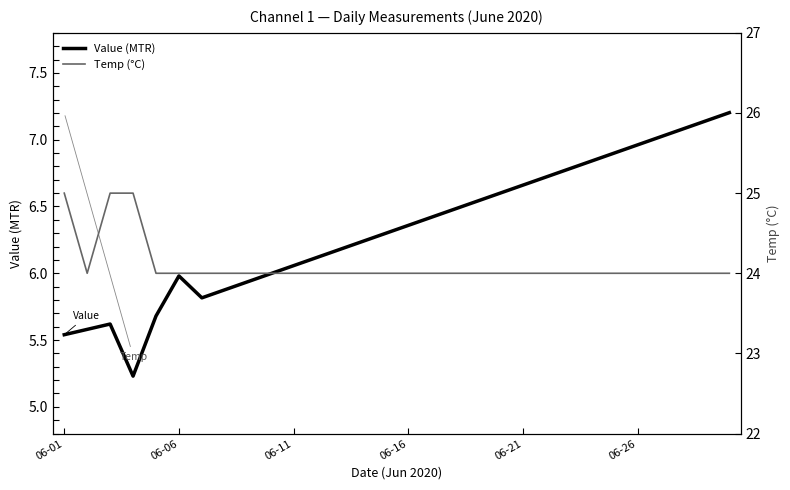

What position from the right is 28?

2